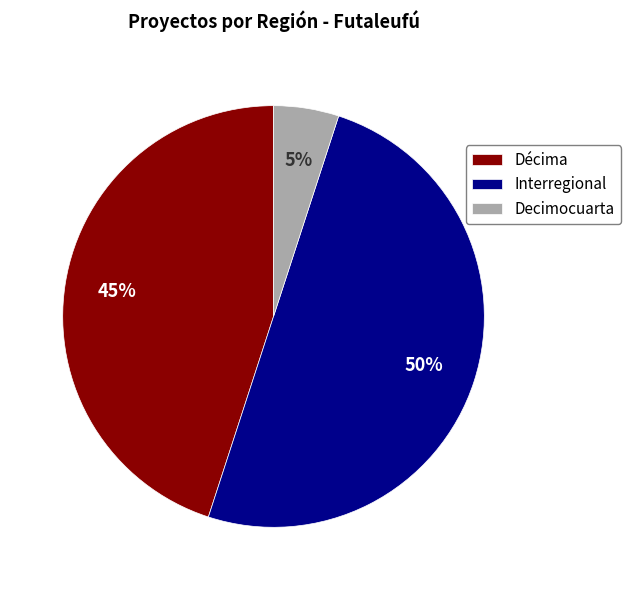

Is Décima the majority of the pie?

No